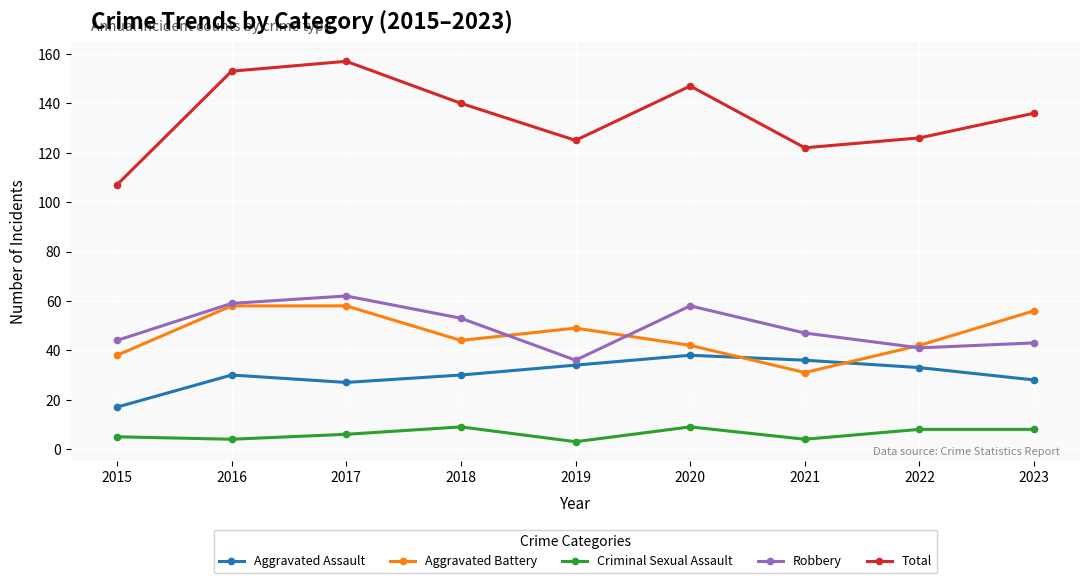

How many interior local peaks does the Robbery series have?

2